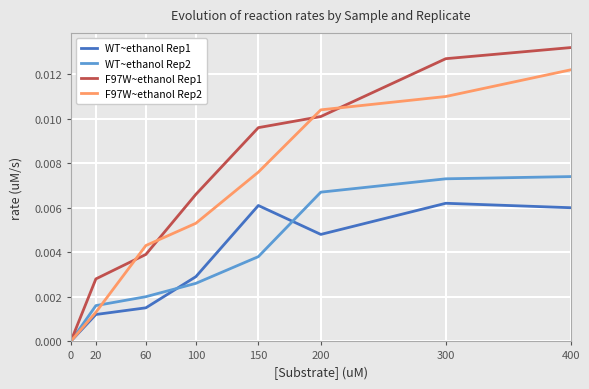

List the series in order of their peak value, highest first.

F97W~ethanol Rep1, F97W~ethanol Rep2, WT~ethanol Rep2, WT~ethanol Rep1